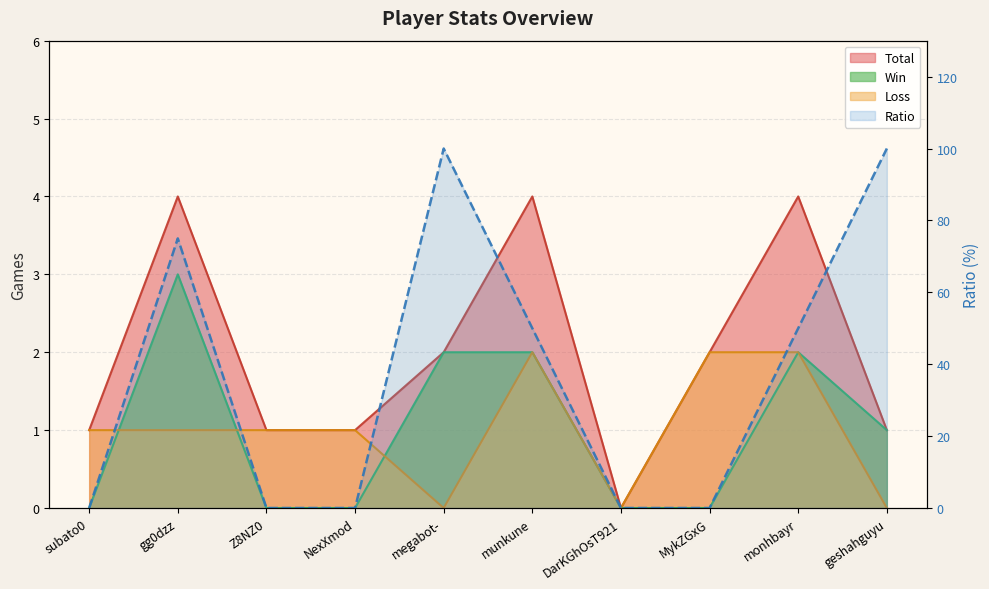

What is the difference between the maximum and minimum values?

100